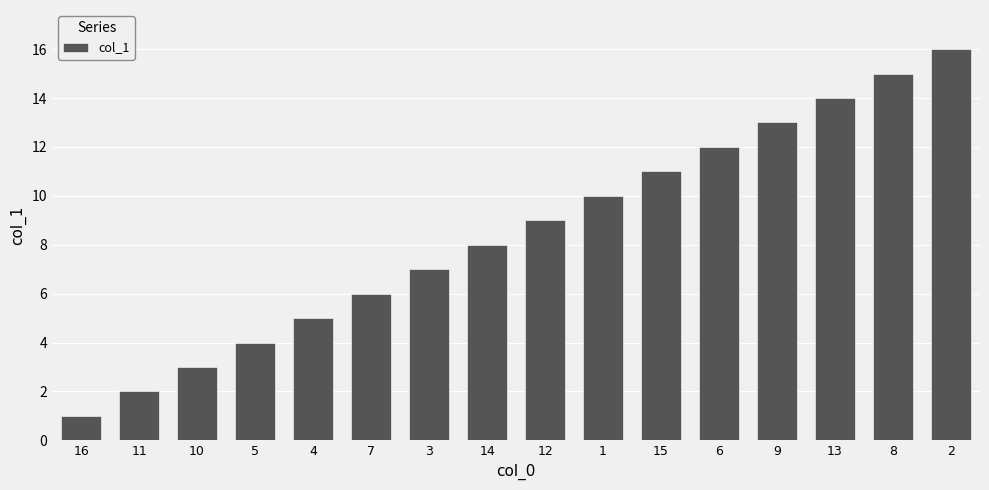

How many values are below 9?

8